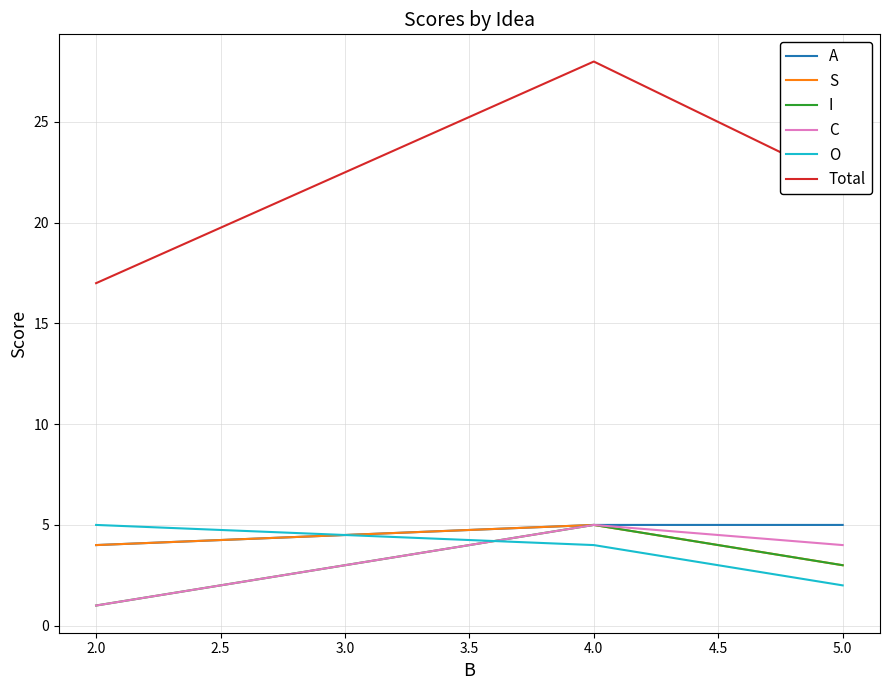

How many values in the S series exceed 4?

1